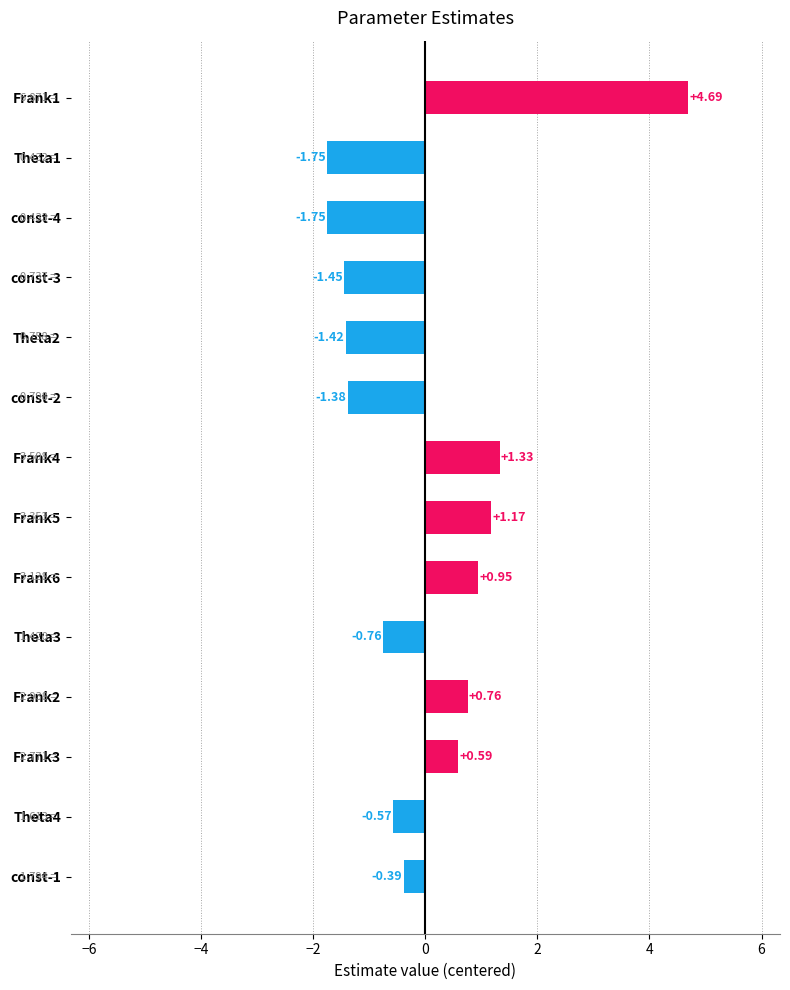

What is the difference between the second highest and second lowest values?

3.1